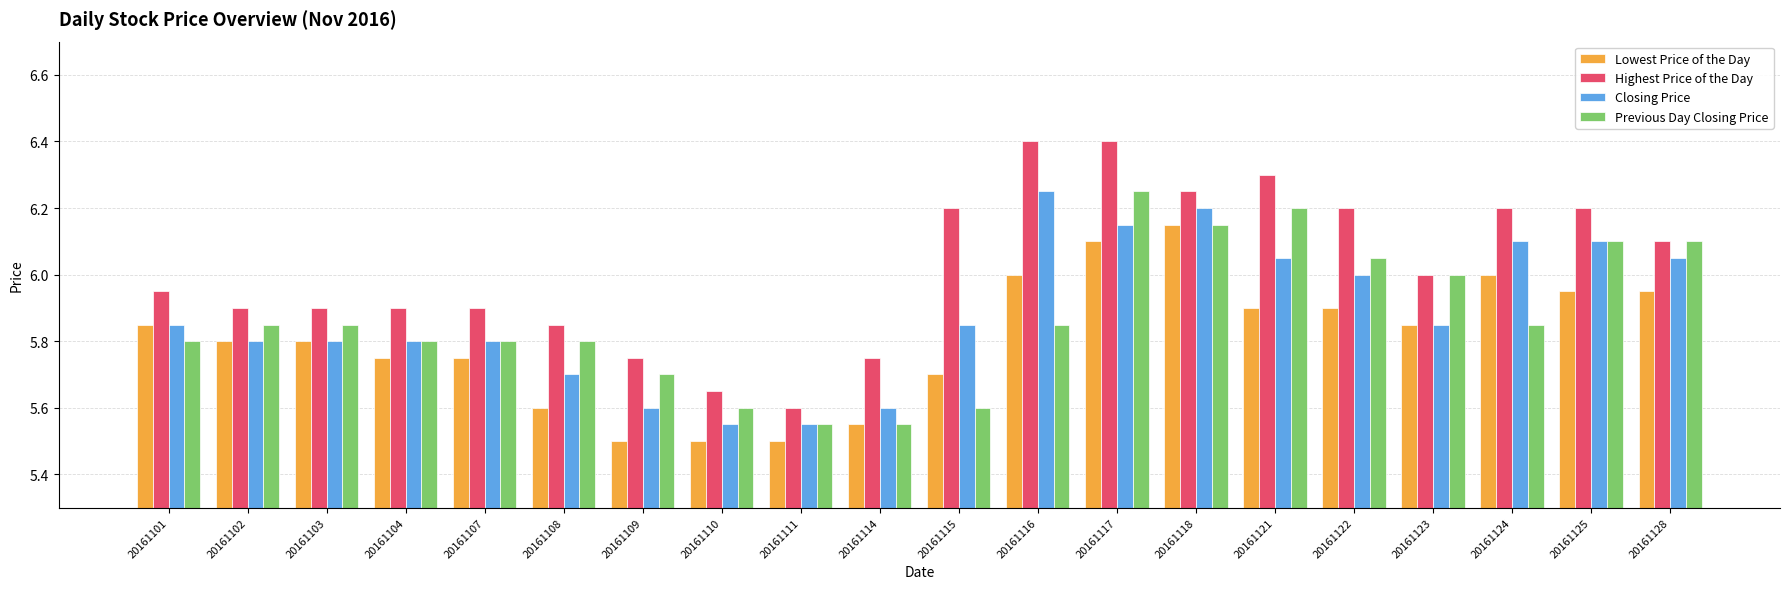

Is it true that Closing Price equals 5.8 at 20161102?

True